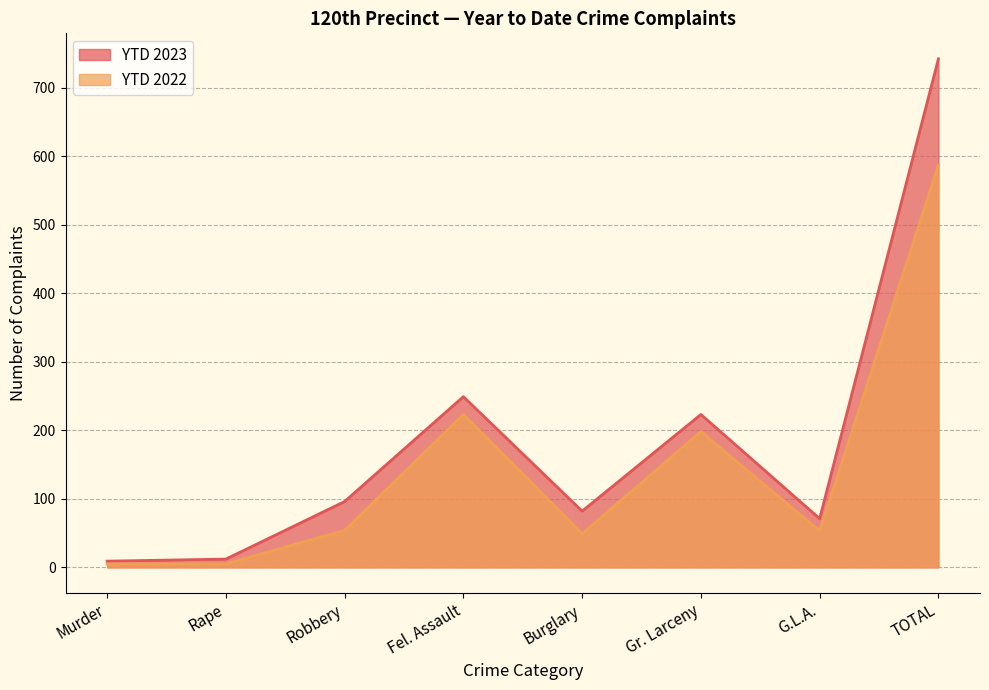

At how many categories does at least one series exceed 29?

6